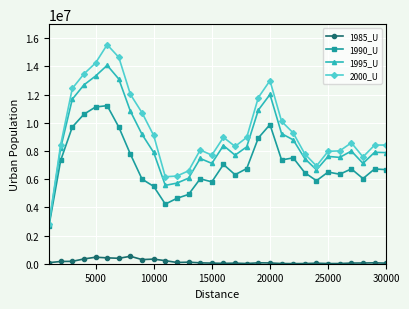

How many interior local valleys does the 1990_U series have?

7